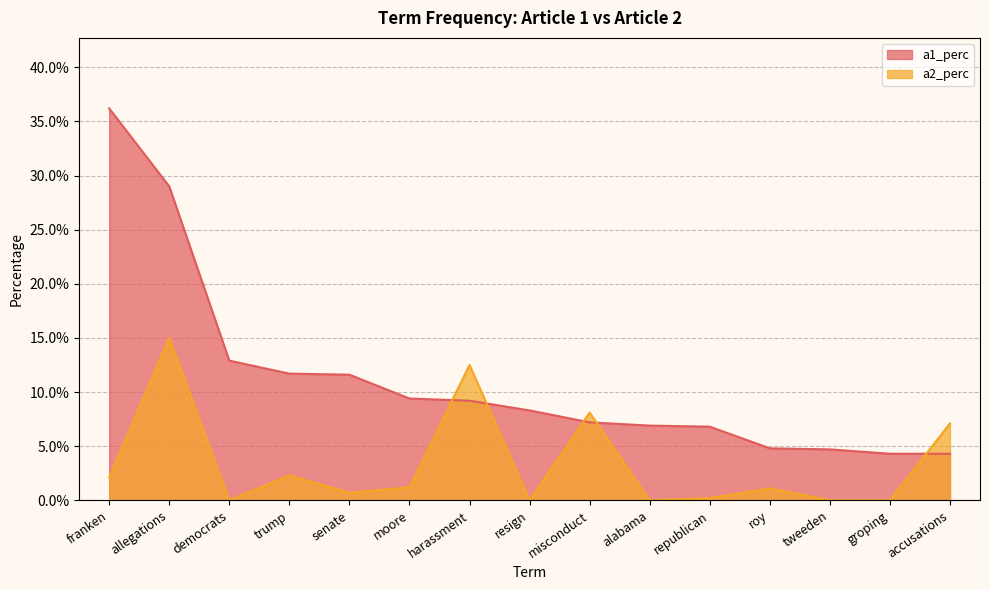

How many lines are shown in the chart?

2